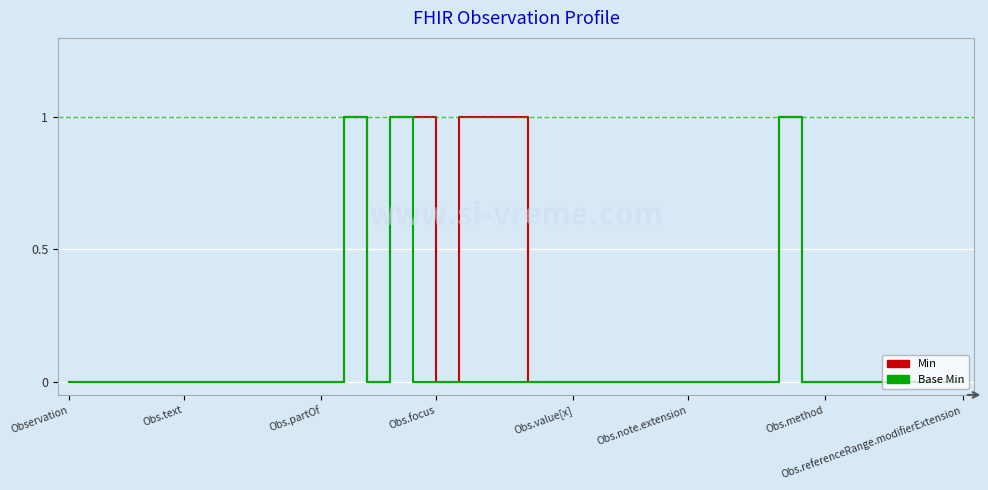

List the series in order of their overall mean, lowest first.

Base Min, Min